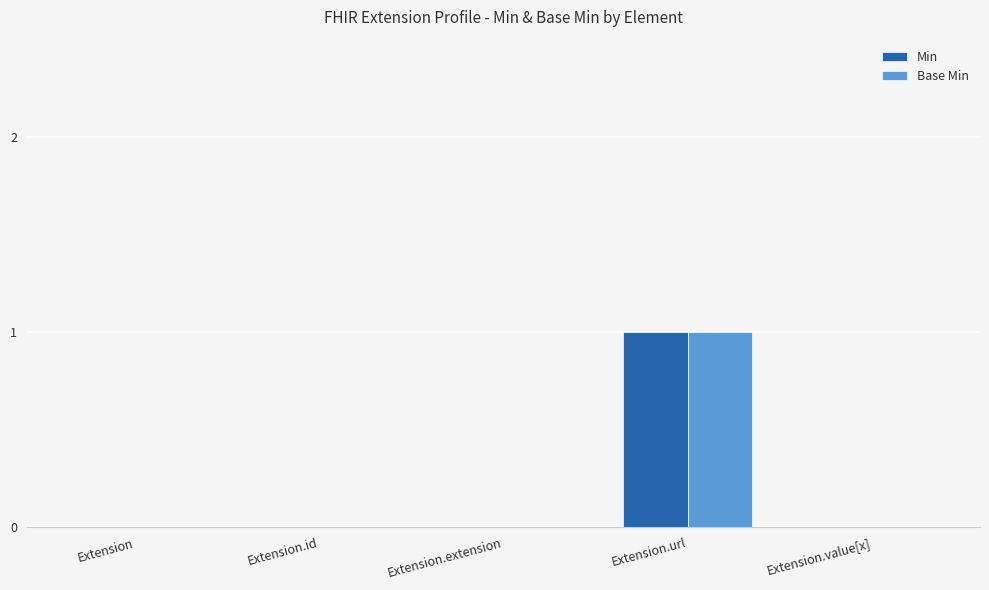

What is the difference between the Min values at Extension and Extension.url?

1